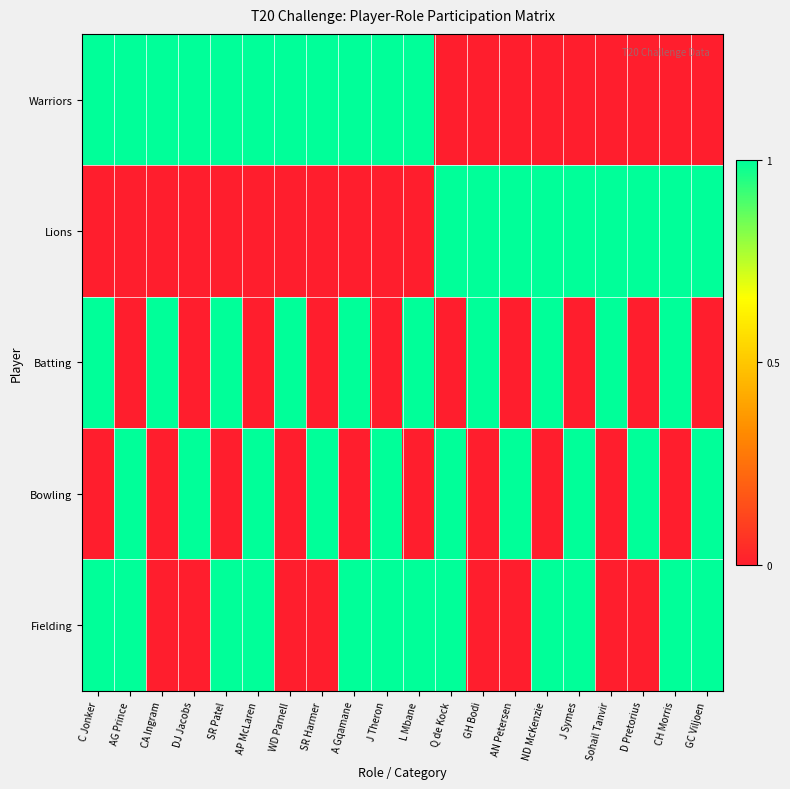

Which series has the largest total across all categories?

Fielding